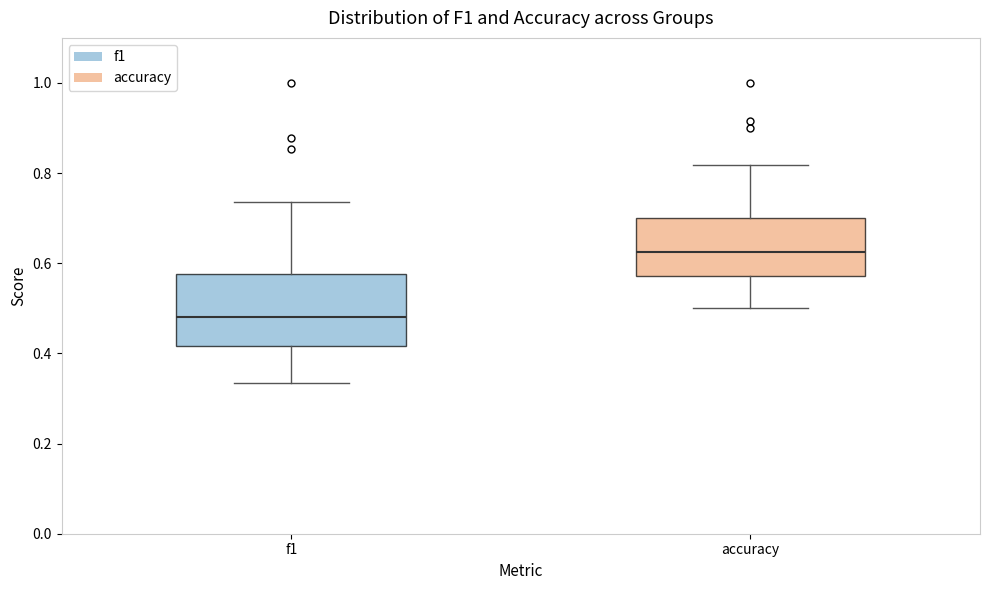

Which box is the tallest, from its lower edge to its upper edge?

f1